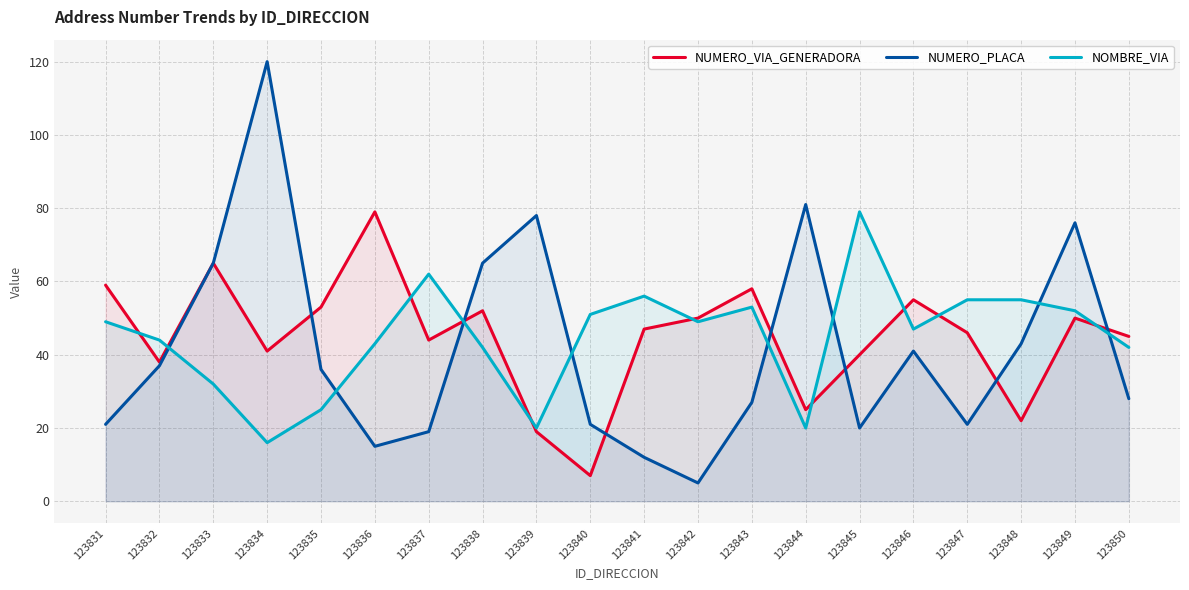

How many interior local peaks does the NUMERO_VIA_GENERADORA series have?

6